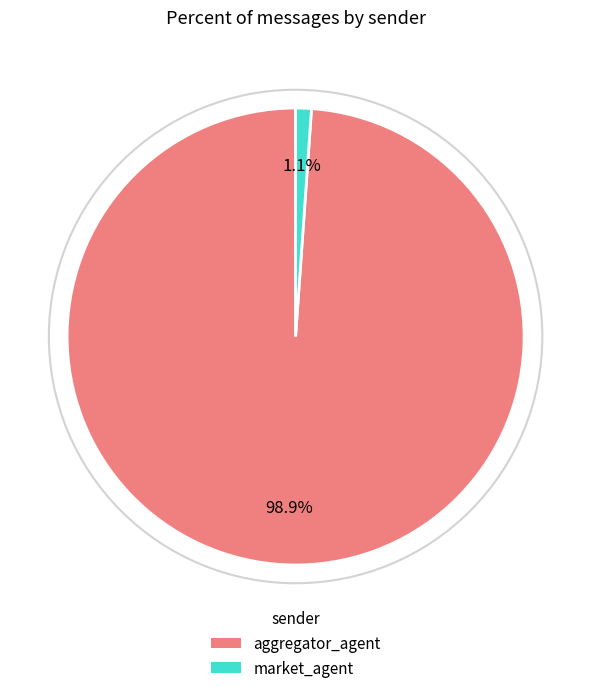

Is it true that aggregator_agent is 99% of the pie?

True